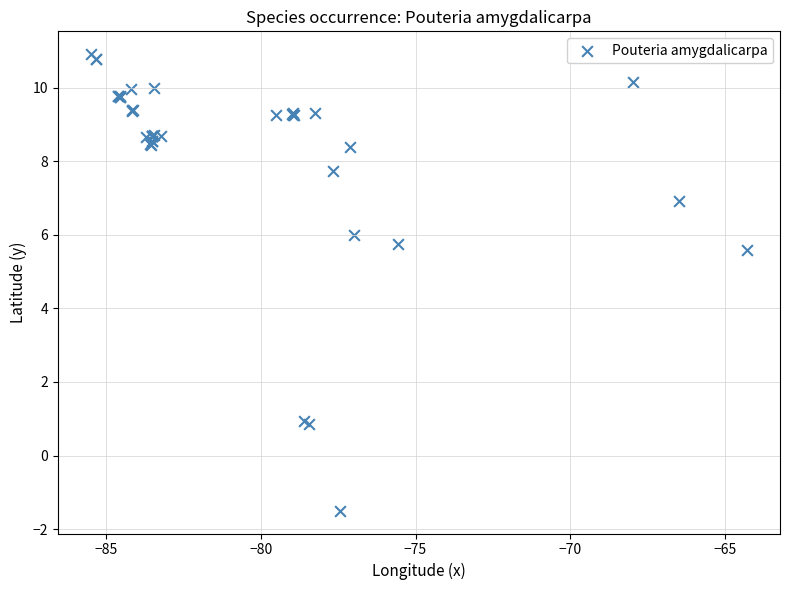

What Y value in the scatter plot is closest to 4?

5.6